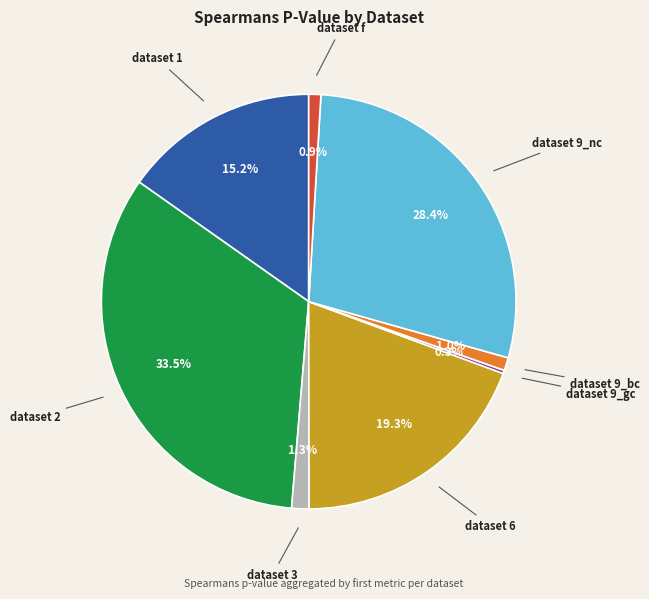

To the nearest percent, what is the combined percentage of dataset 9_bc and dataset 3?

2%